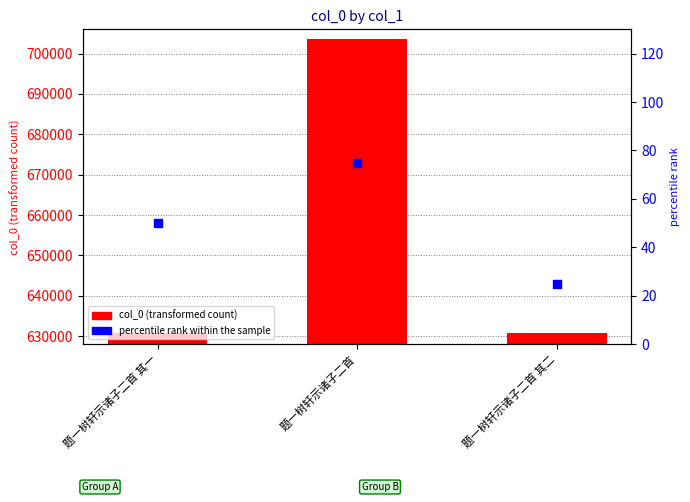

Is the value of percentile rank within the sample at 题一树轩示诸子二首 greater than the value of col_0 at 题一树轩示诸子二首?

No